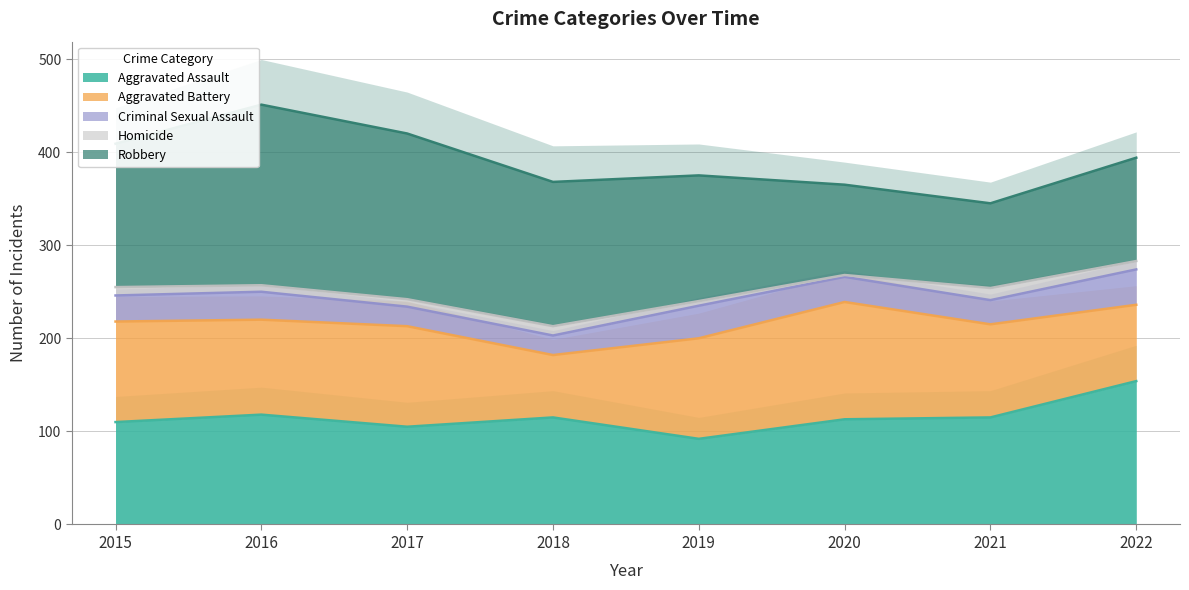

The Aggravated Battery series shows 102 at 2016. True or false?

True